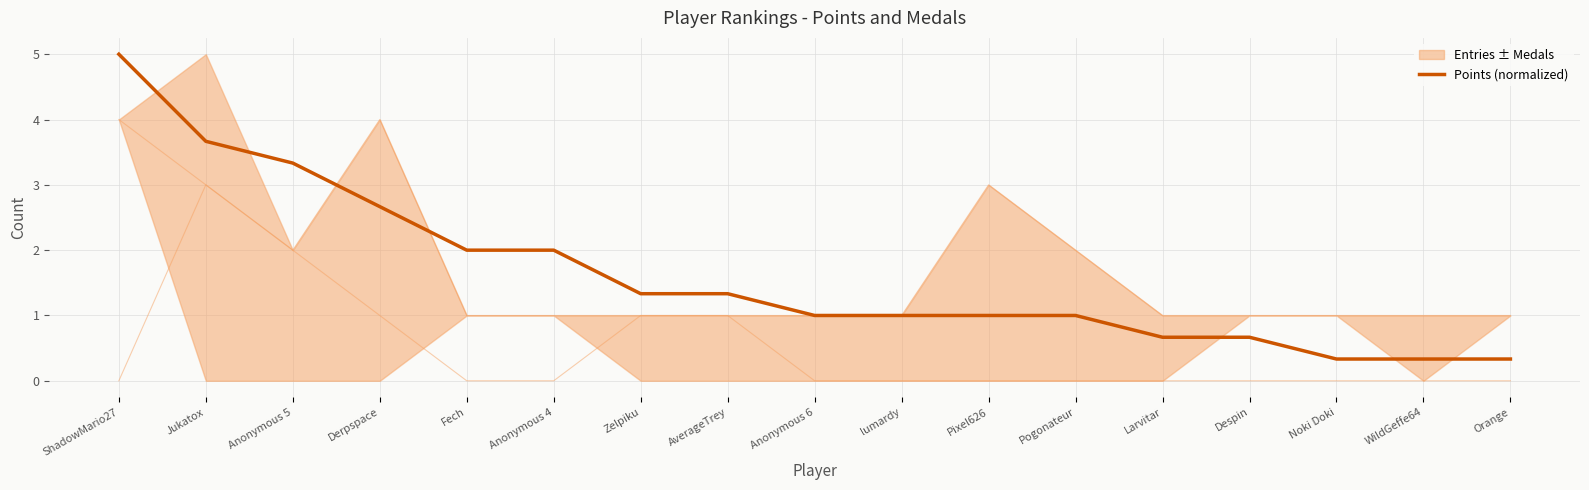

What is the smallest value displayed?

0.3